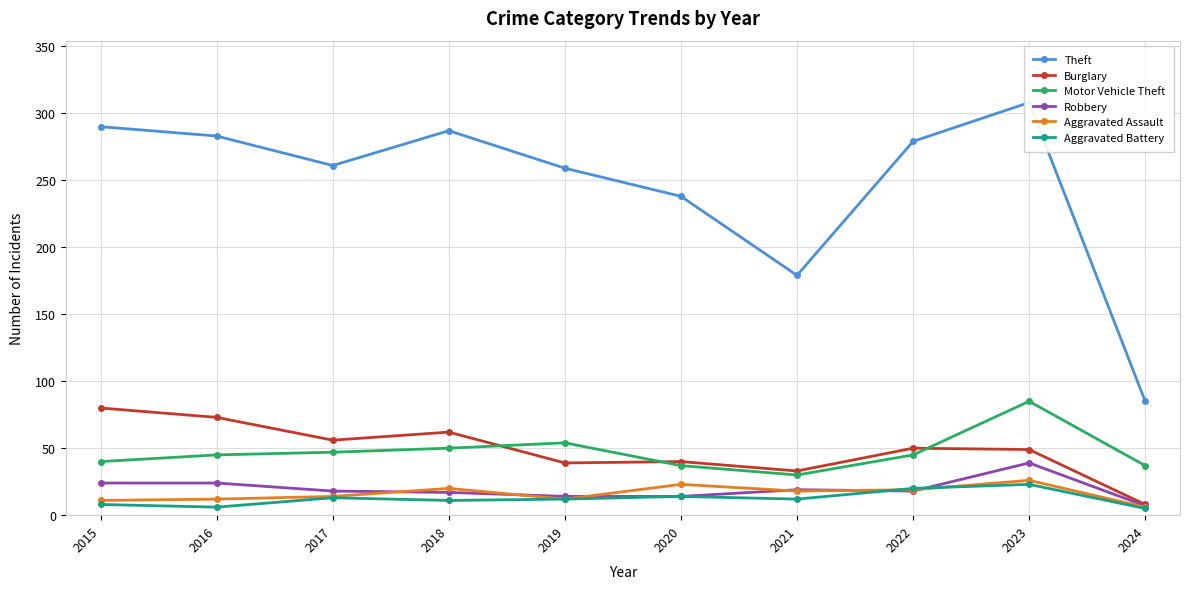

Is the value of Theft at 2024 greater than the value of Robbery at 2020?

Yes